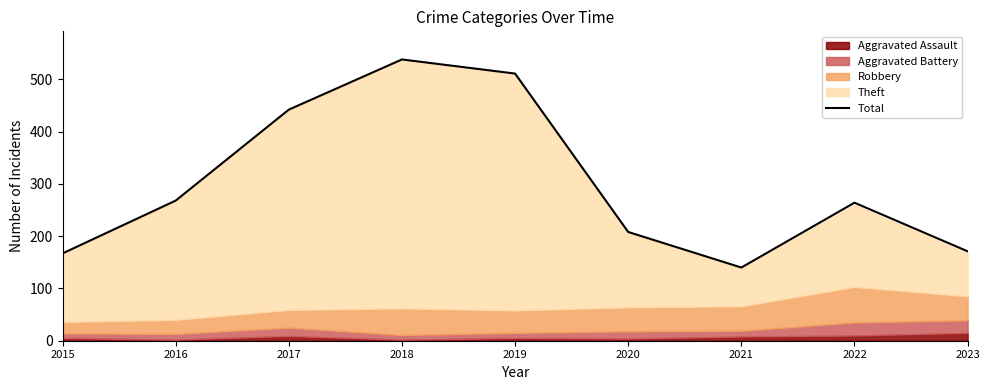

What is the greatest value displayed?

538